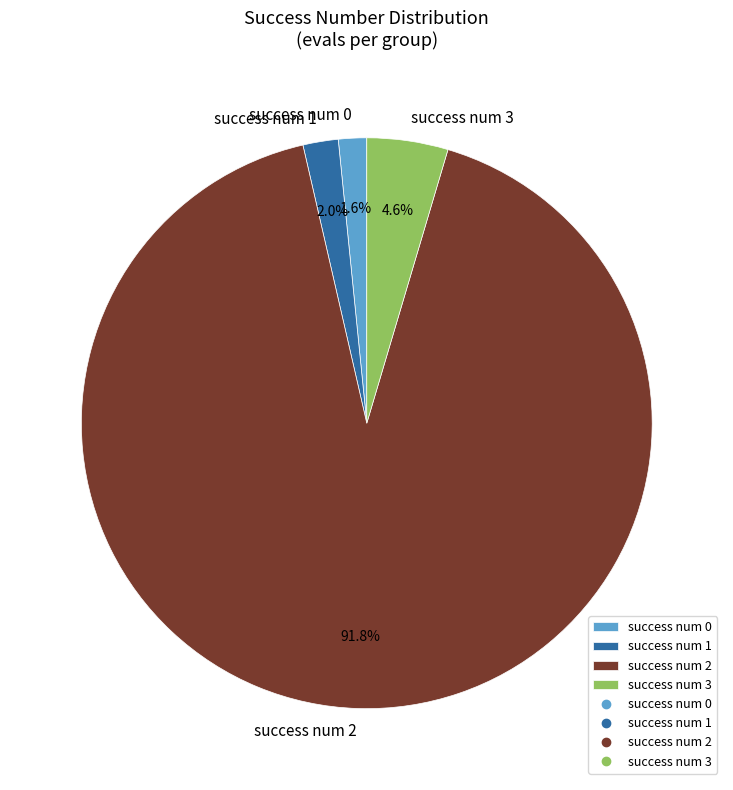

What is the majority slice?

success num 2